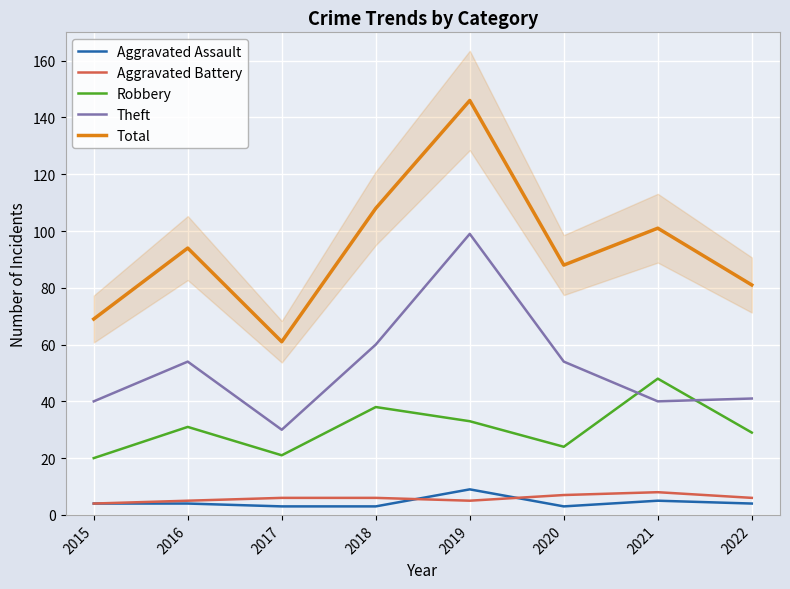

What is the sum of all Total values?

748